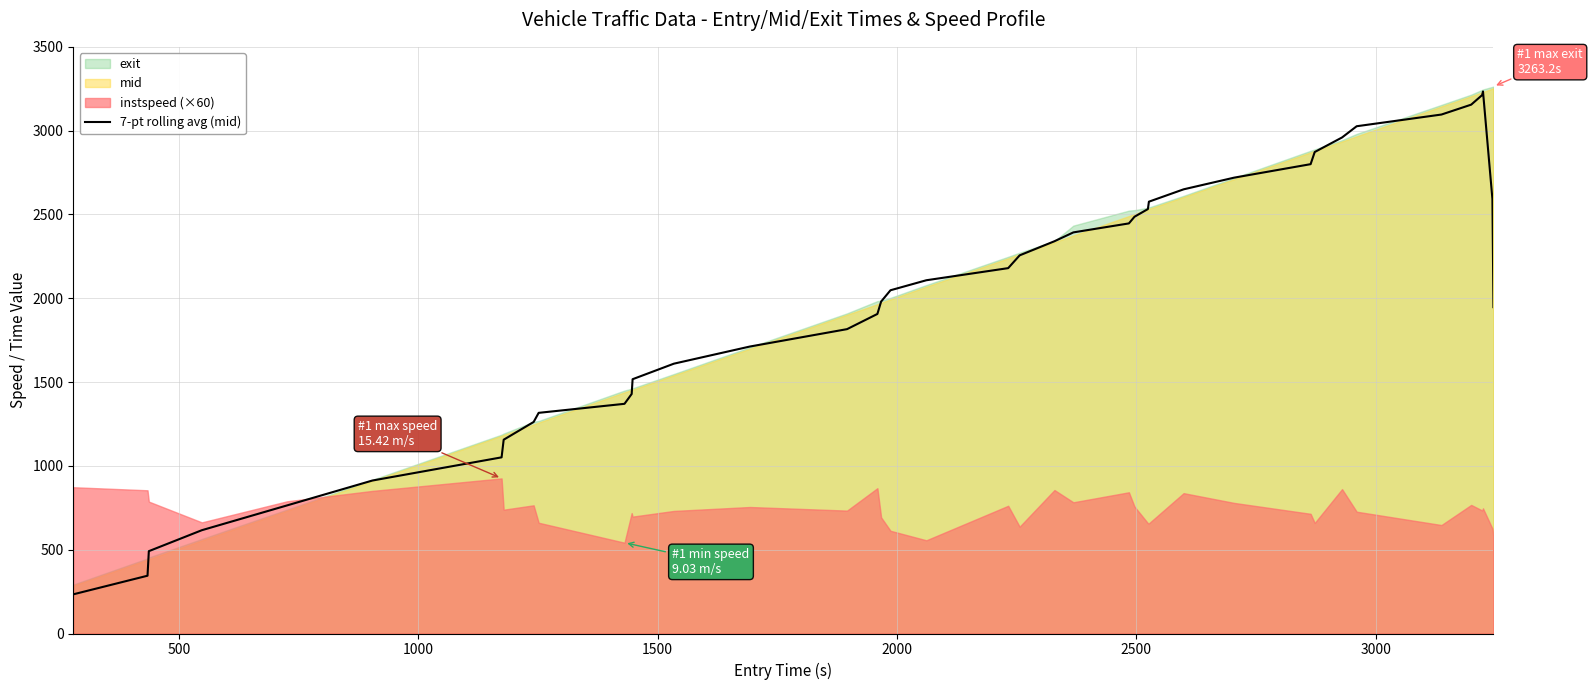

What is the maximum value for 7-pt rolling avg (mid)?

3233.8